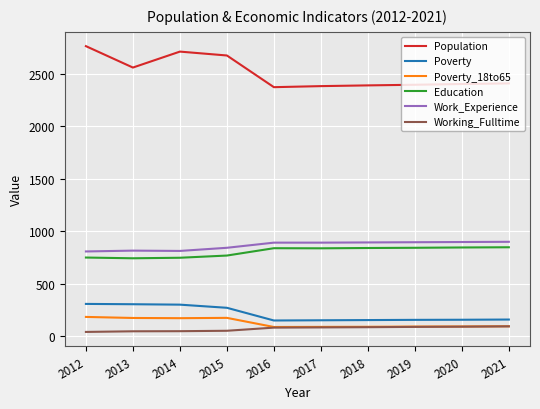

What is the smallest value displayed?

41